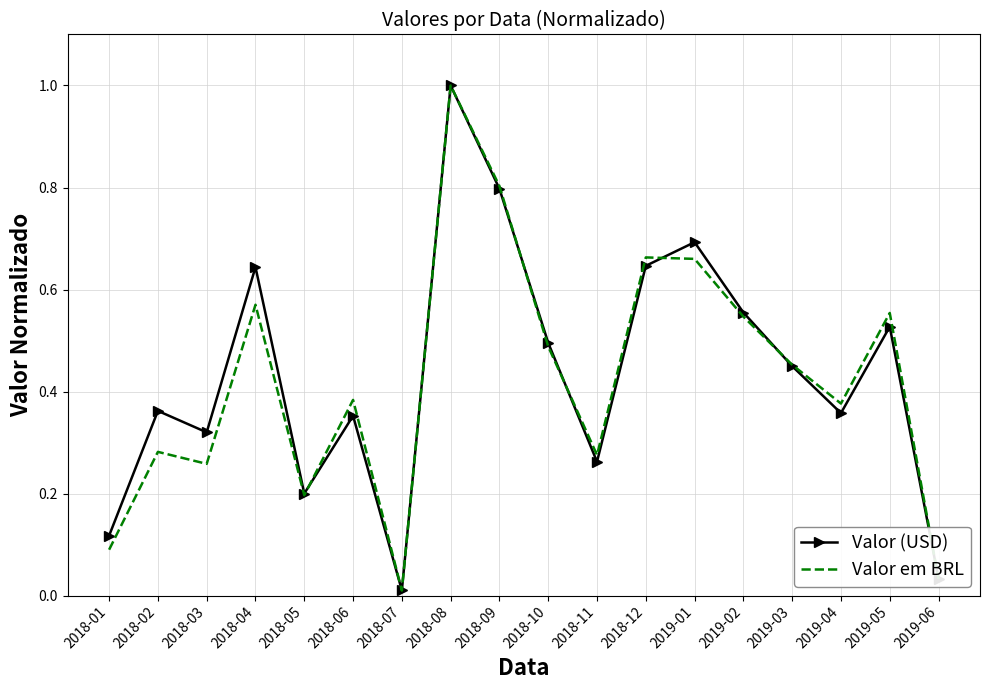

Which series has the widest spread of values?

Valor em BRL